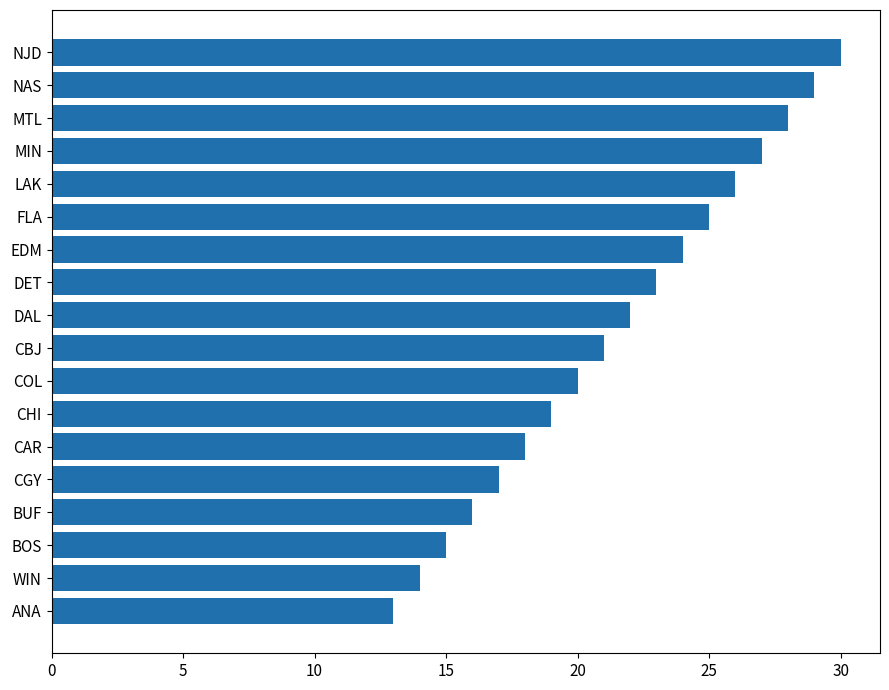

Reading top to bottom, list all the values displayed in this chart.

NJD=30	NAS=29	MTL=28	MIN=27	LAK=26	FLA=25	EDM=24	DET=23	DAL=22	CBJ=21	COL=20	CHI=19	CAR=18	CGY=17	BUF=16	BOS=15	WIN=14	ANA=13